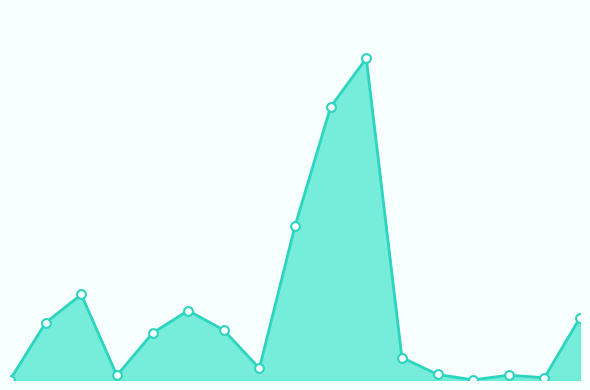

Which series reaches the maximum Y coordinate?

length_km_line